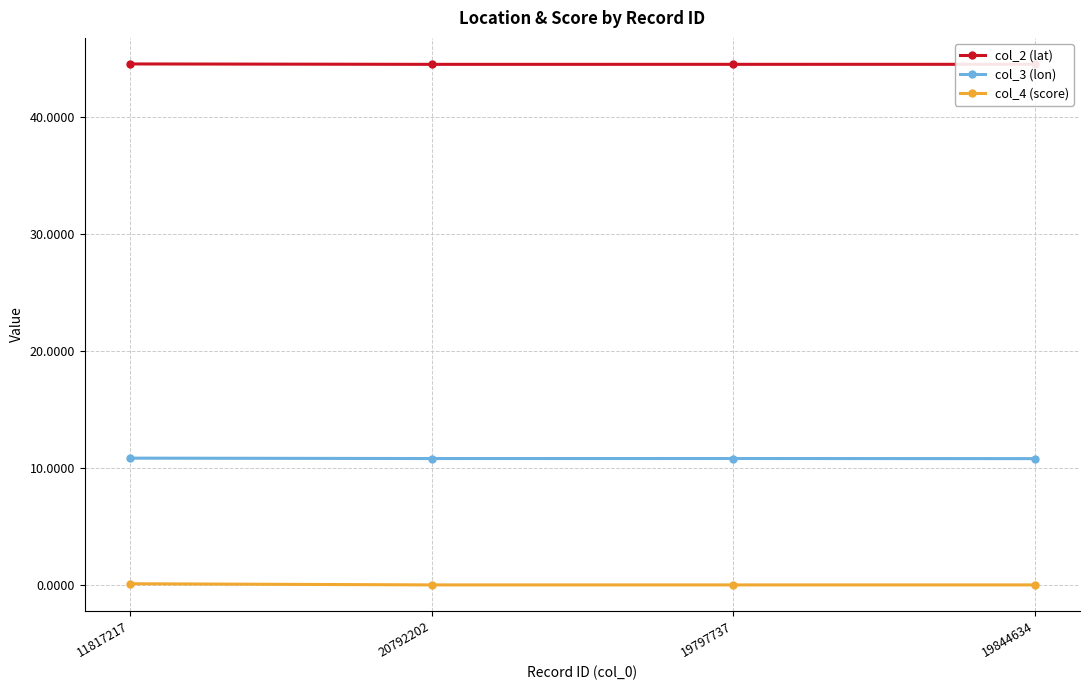

What are all the series names shown in the legend?

col_2 (lat), col_3 (lon), col_4 (score)